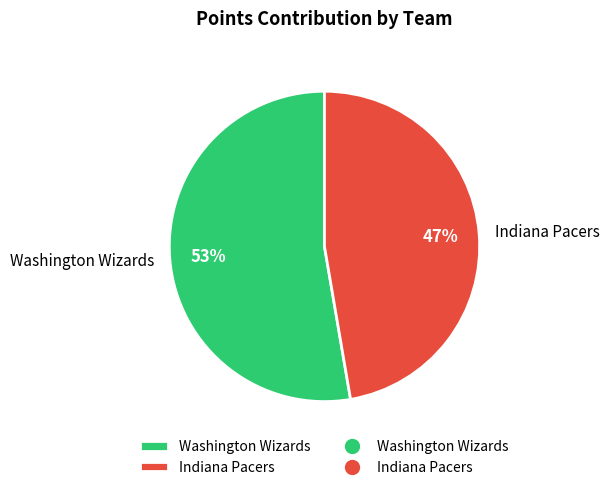

Is it true that Indiana Pacers is 47% of the pie?

True